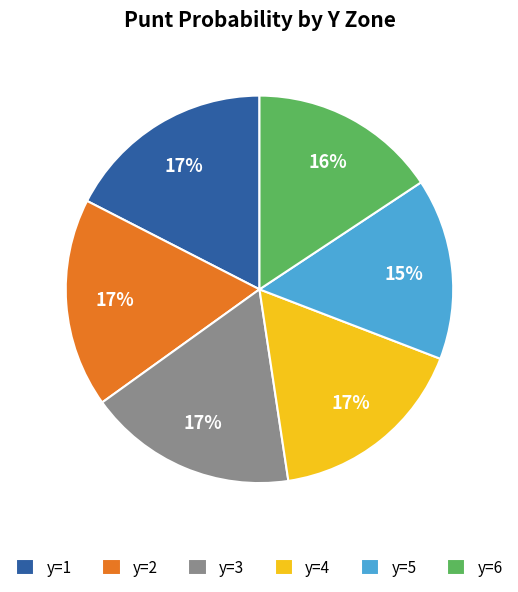

Is there any slice that represents more than half of the pie?

No